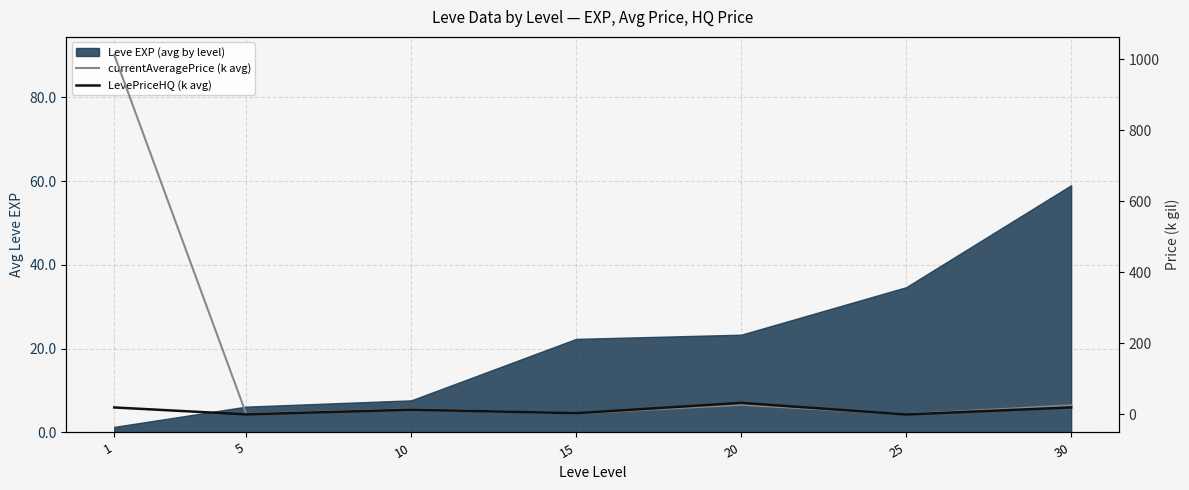

The currentAveragePrice (k avg) series shows 14.6 at 10. True or false?

True